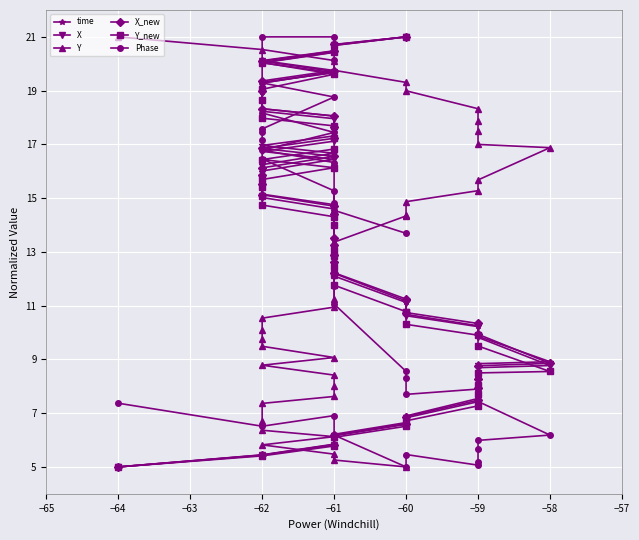

What is the value of the X_new point at the 30th from the left?

17.2